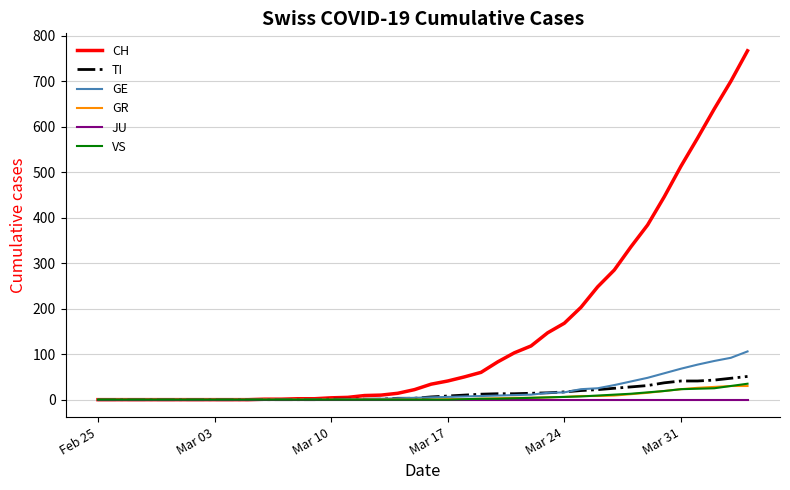

Which series has the largest total across all categories?

CH